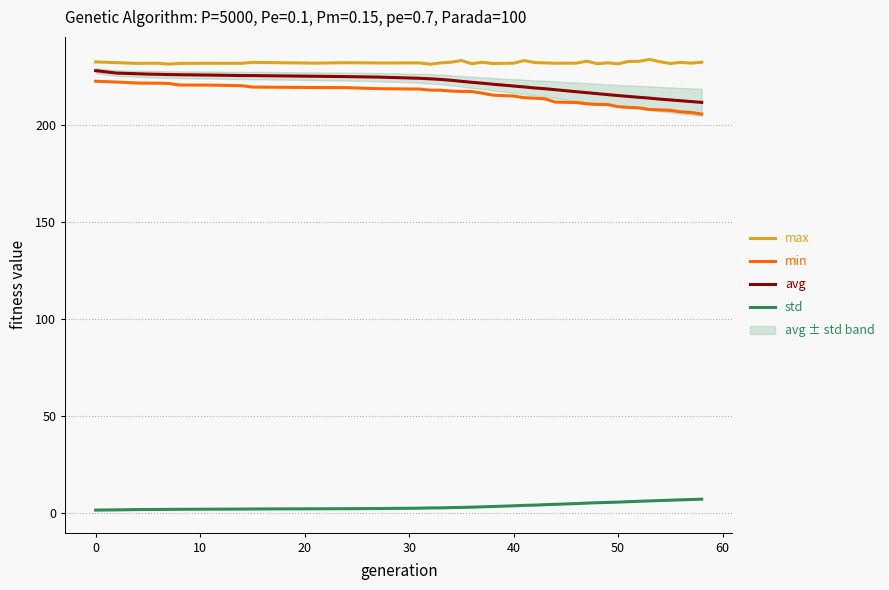

The std series shows 5.4 at 50. True or false?

True